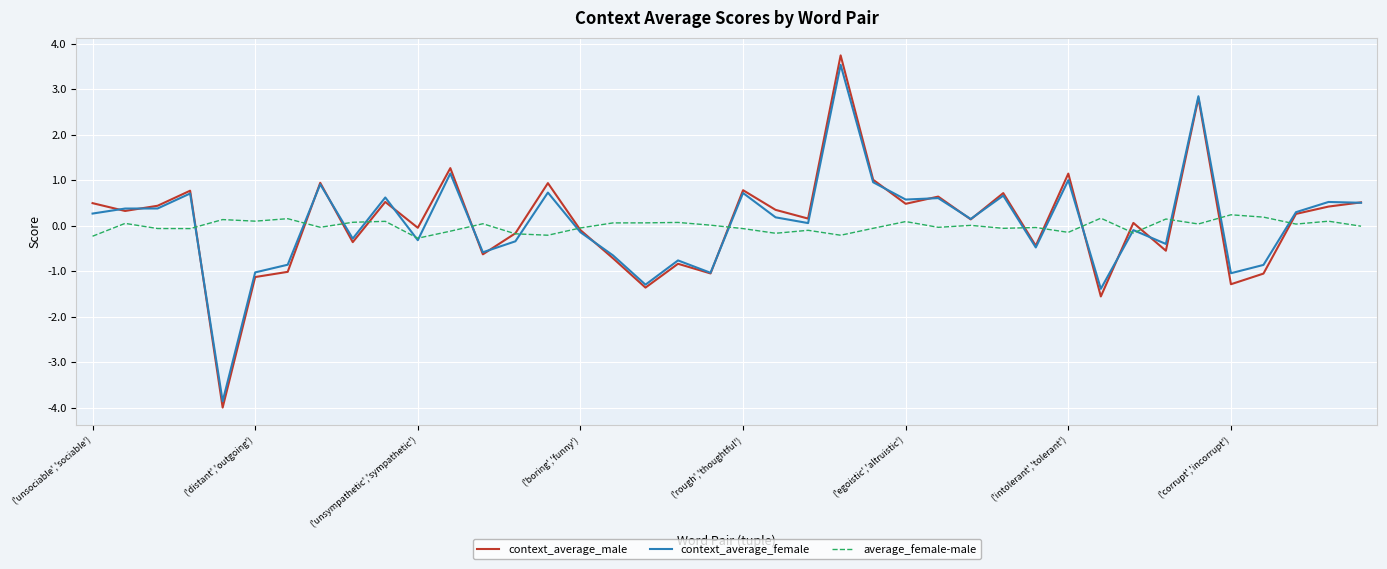

In context_average_female, how many points are higher than both neighbors (excluding endpoints)?

14